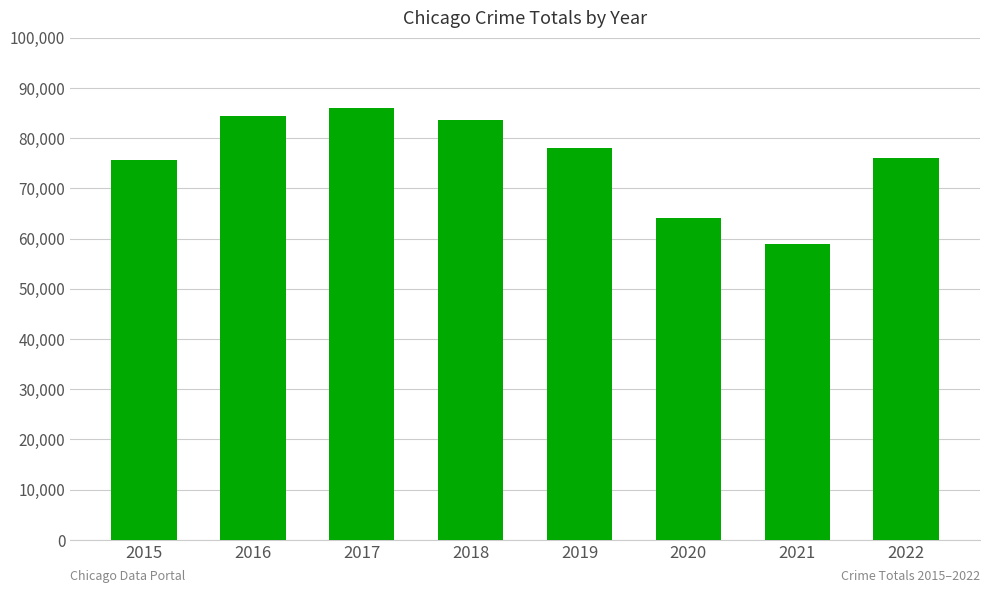

What is the difference between the second highest and minimum values?

25336